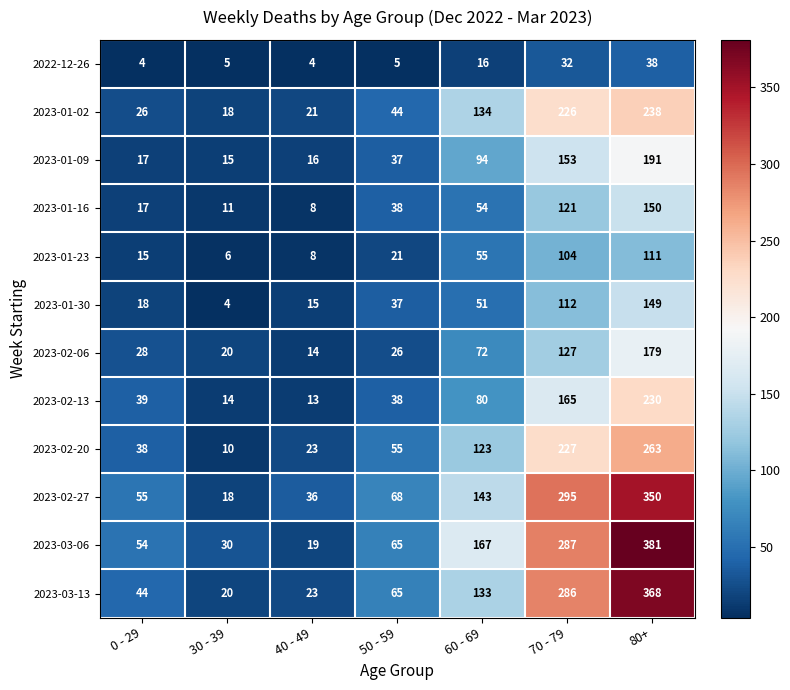

Is the value of 2023-01-09 at 70 - 79 greater than the value of 2023-01-16 at 70 - 79?

Yes